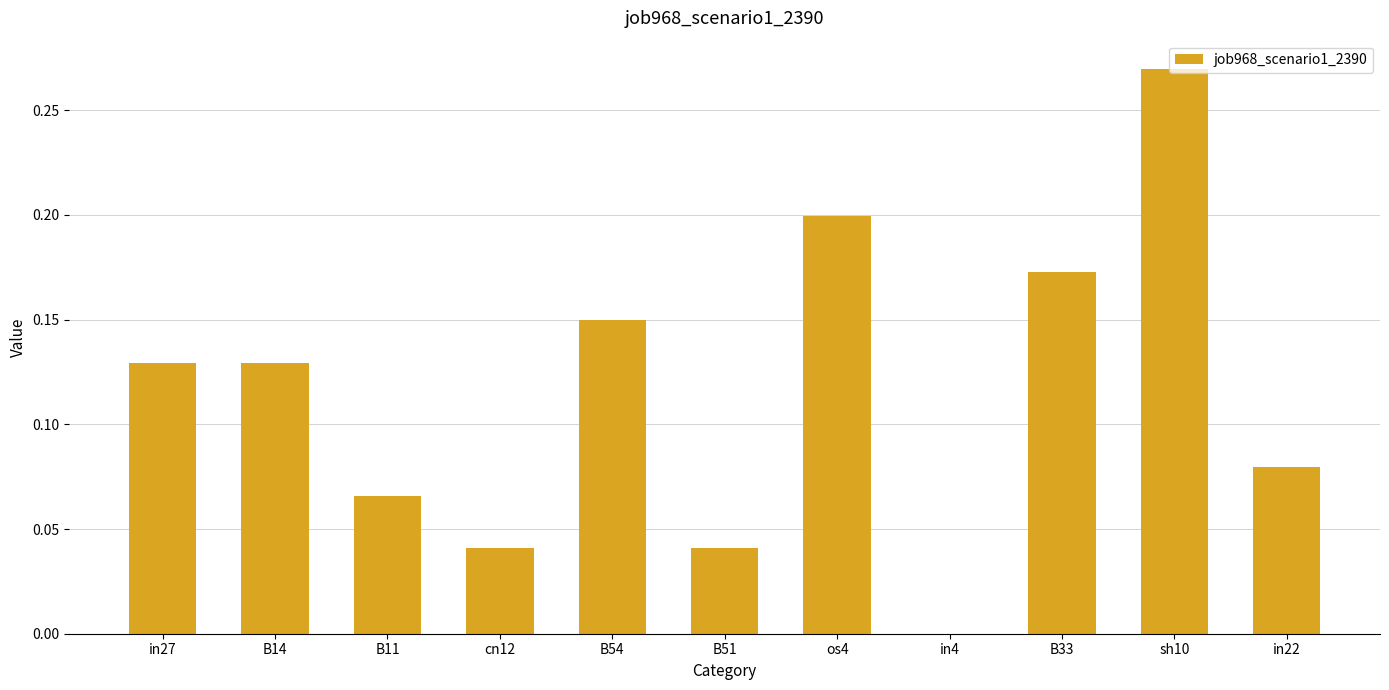

Count the values in the range 0 to 1.

11